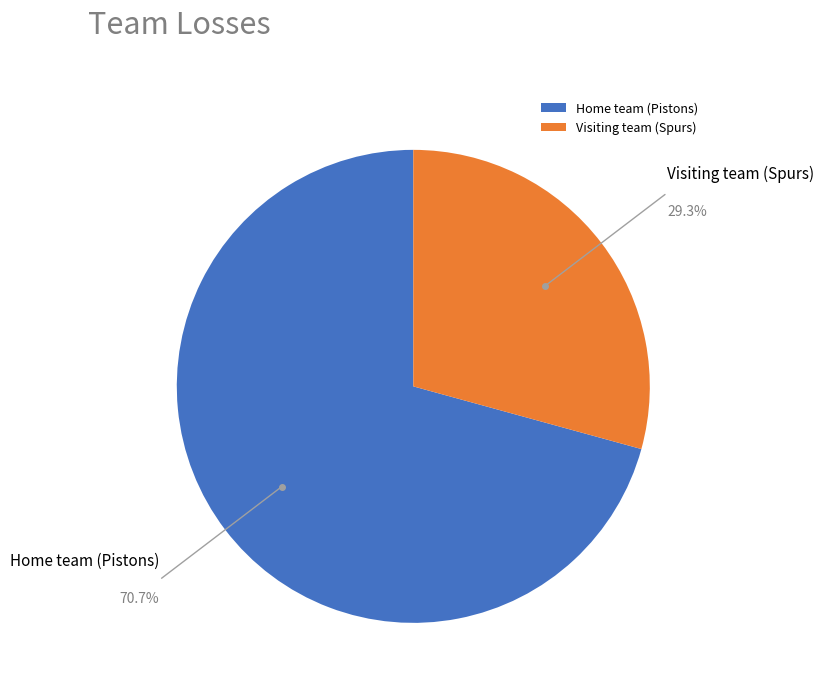

What is the smallest slice in the pie chart?

Visiting team (Spurs)